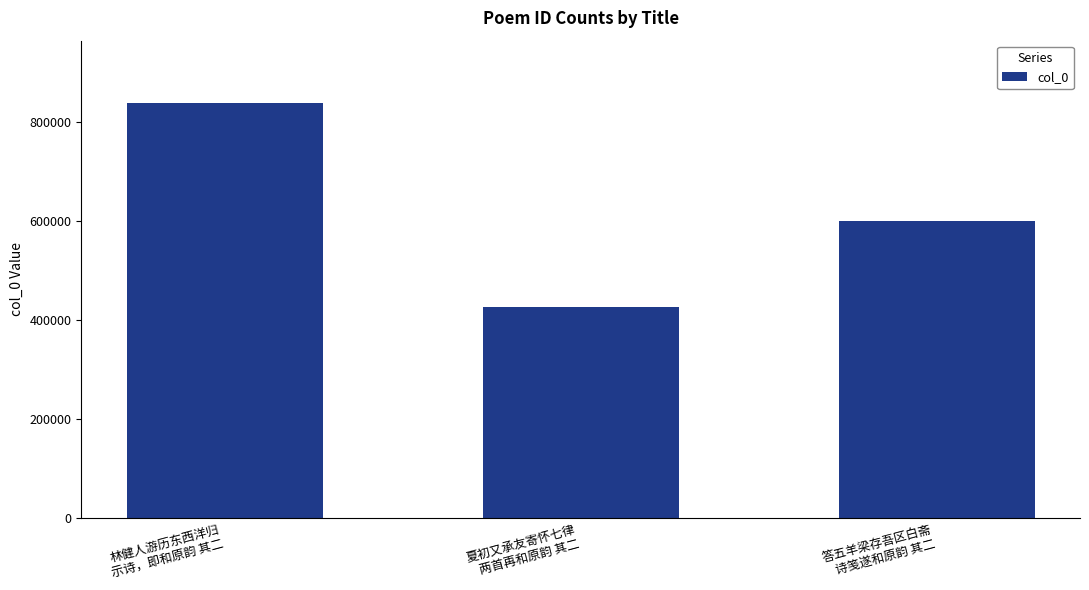

The value at 答五羊梁存吾区白斋
诗笺遂和原韵 其二 is 601283. True or false?

True